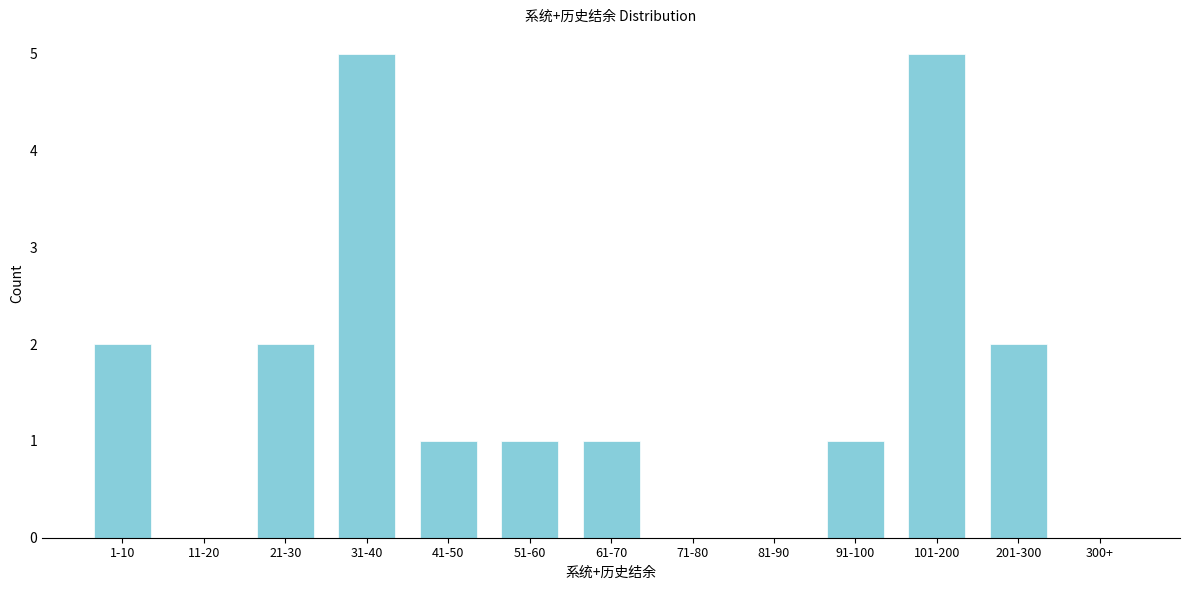

Reading left to right, list all the values displayed in this chart.

1-10=2	11-20=0	21-30=2	31-40=5	41-50=1	51-60=1	61-70=1	71-80=0	81-90=0	91-100=1	101-200=5	201-300=2	300+=0